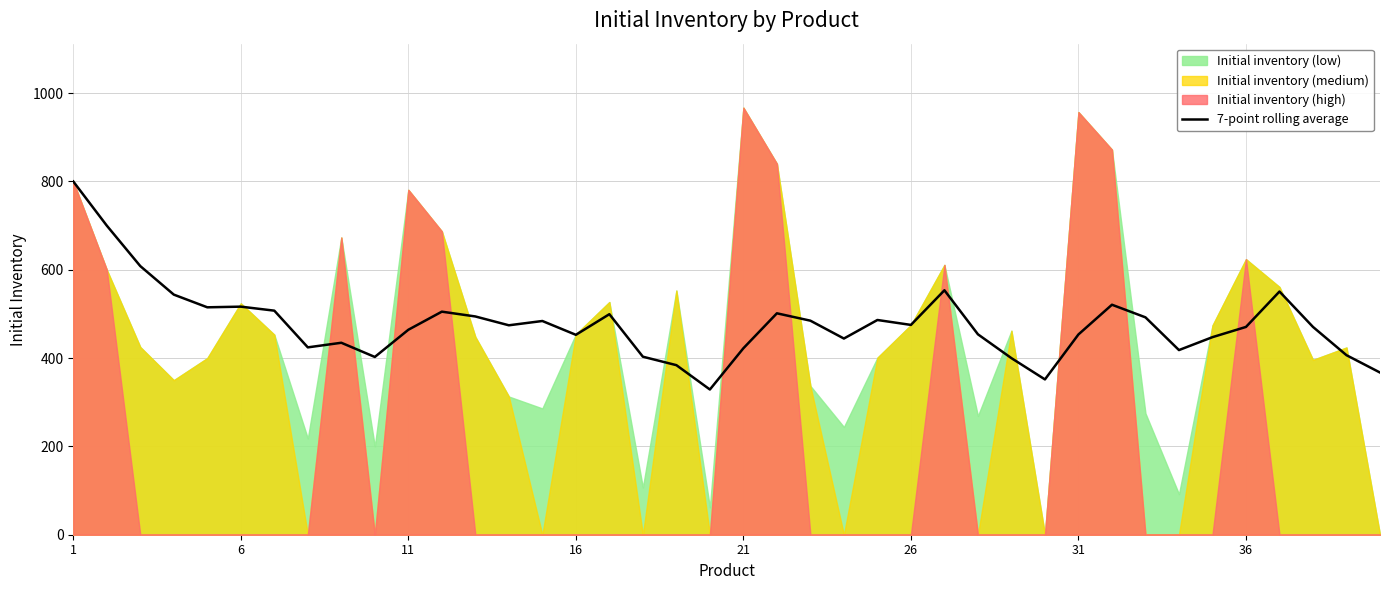

Reading right to left, transcribe all the data shown in this chart.

367.3	406.6	470.6	550.7	470.6	447.4	418.1	492.3	520.9	453.6	351.7	399.9	453.9	553.6	475.1	486.3	444.3	484.7	501.4	422.3	328.9	384.0	403.1	499.4	452.7	484.0	474.3	494.3	505.1	464.1	402.6	434.7	424.3	507.4	516.5	515.0	543.8	608.3	700.0	800.0